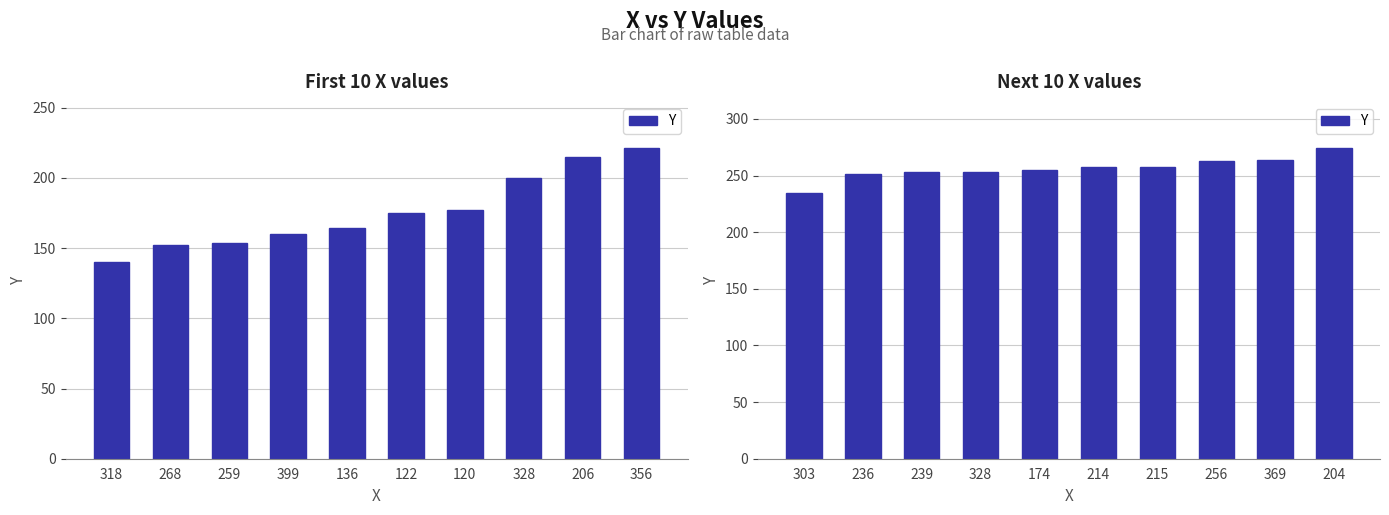

Are the bars grouped side by side (vs. stacked)?

No